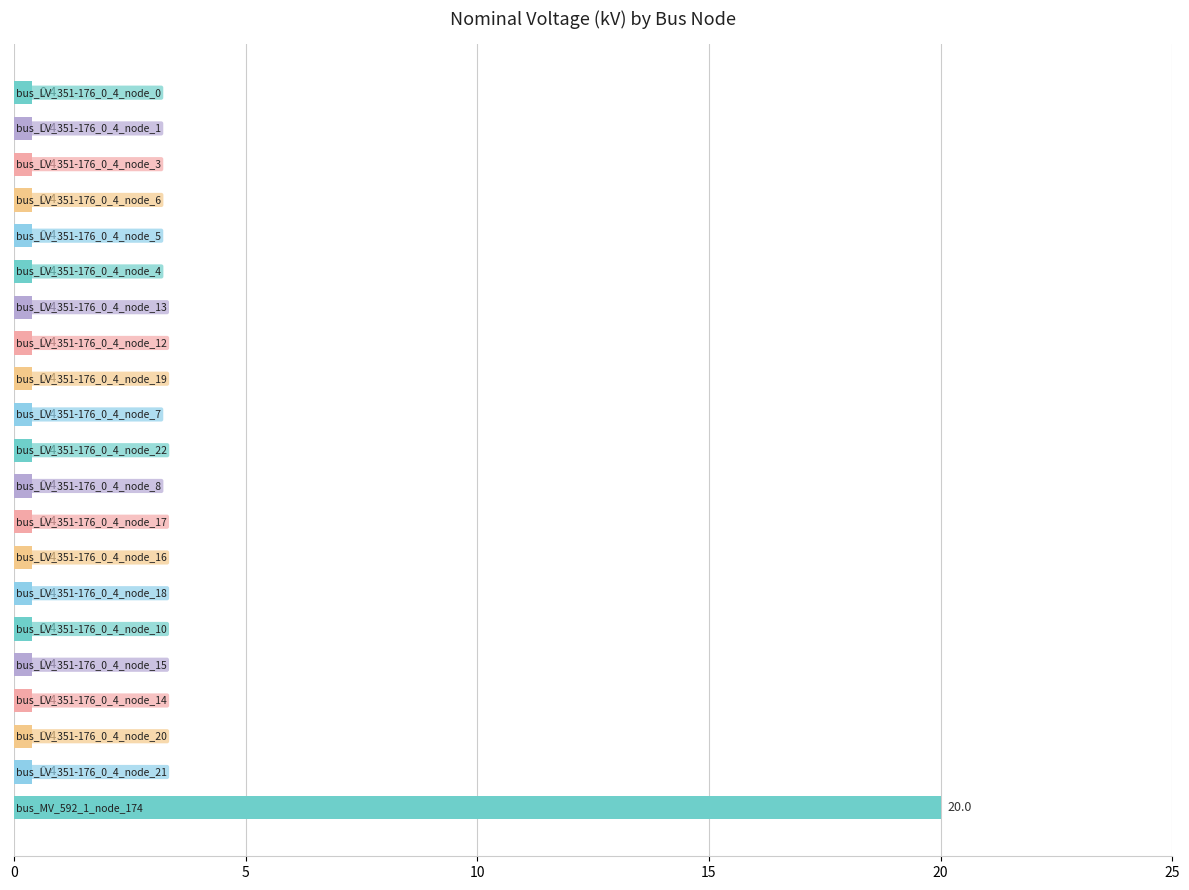

Reading top to bottom, transcribe all the data shown in this chart.

0.4	0.4	0.4	0.4	0.4	0.4	0.4	0.4	0.4	0.4	0.4	0.4	0.4	0.4	0.4	0.4	0.4	0.4	0.4	0.4	20.0